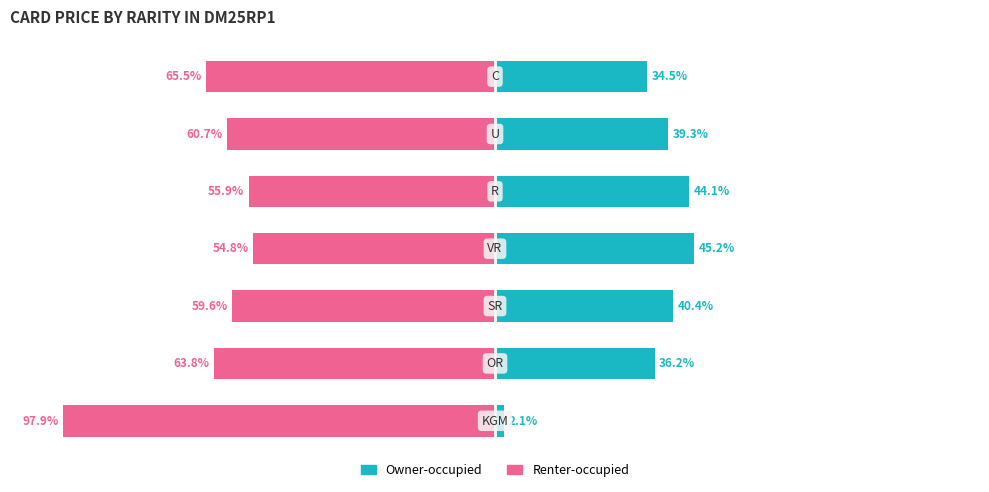

Reading left to right, transcribe all the data shown in this chart.

Owner-occupied: 0=2.1	1=36.2	2=40.4	3=45.2	4=44.1	5=39.3	6=34.5
Renter-occupied: 0=-97.9	1=-63.8	2=-59.6	3=-54.8	4=-55.9	5=-60.7	6=-65.5